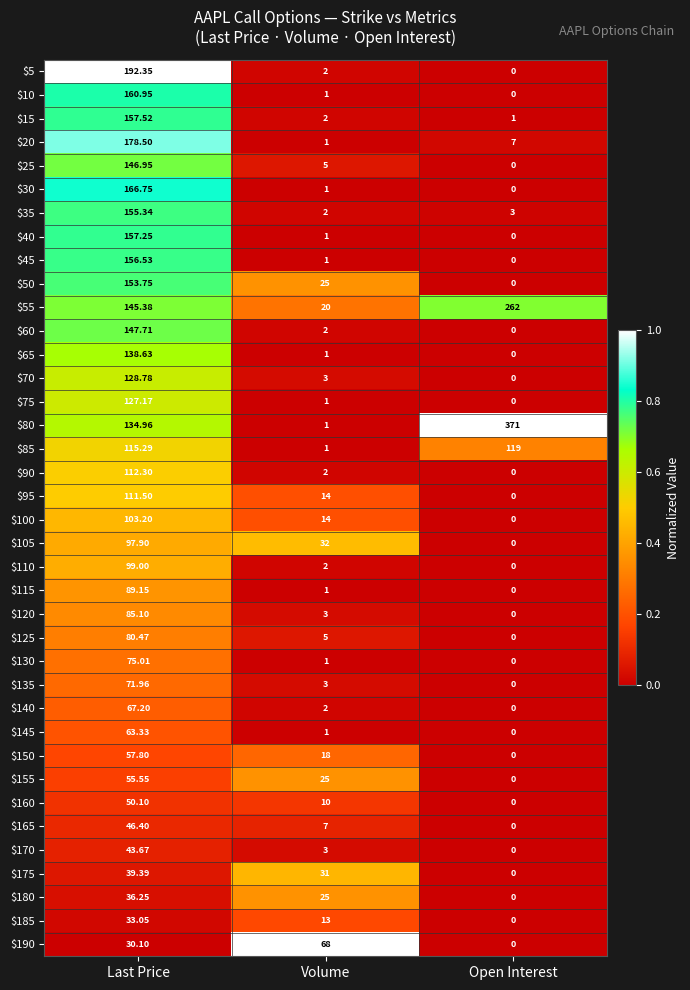

Which category has the highest value in the $35 series?

Last Price